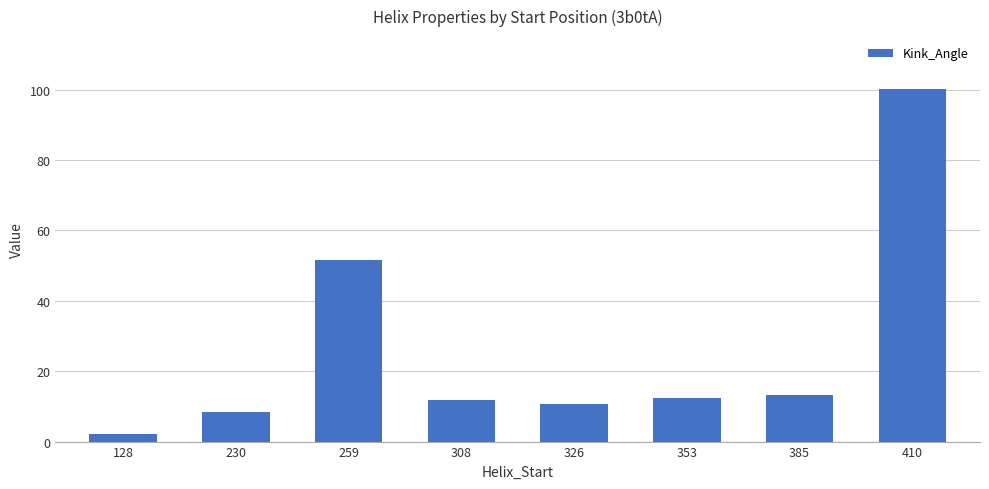

Reading left to right, list all the values displayed in this chart.

2.2	8.3	51.5	11.7	10.8	12.4	13.2	100.2